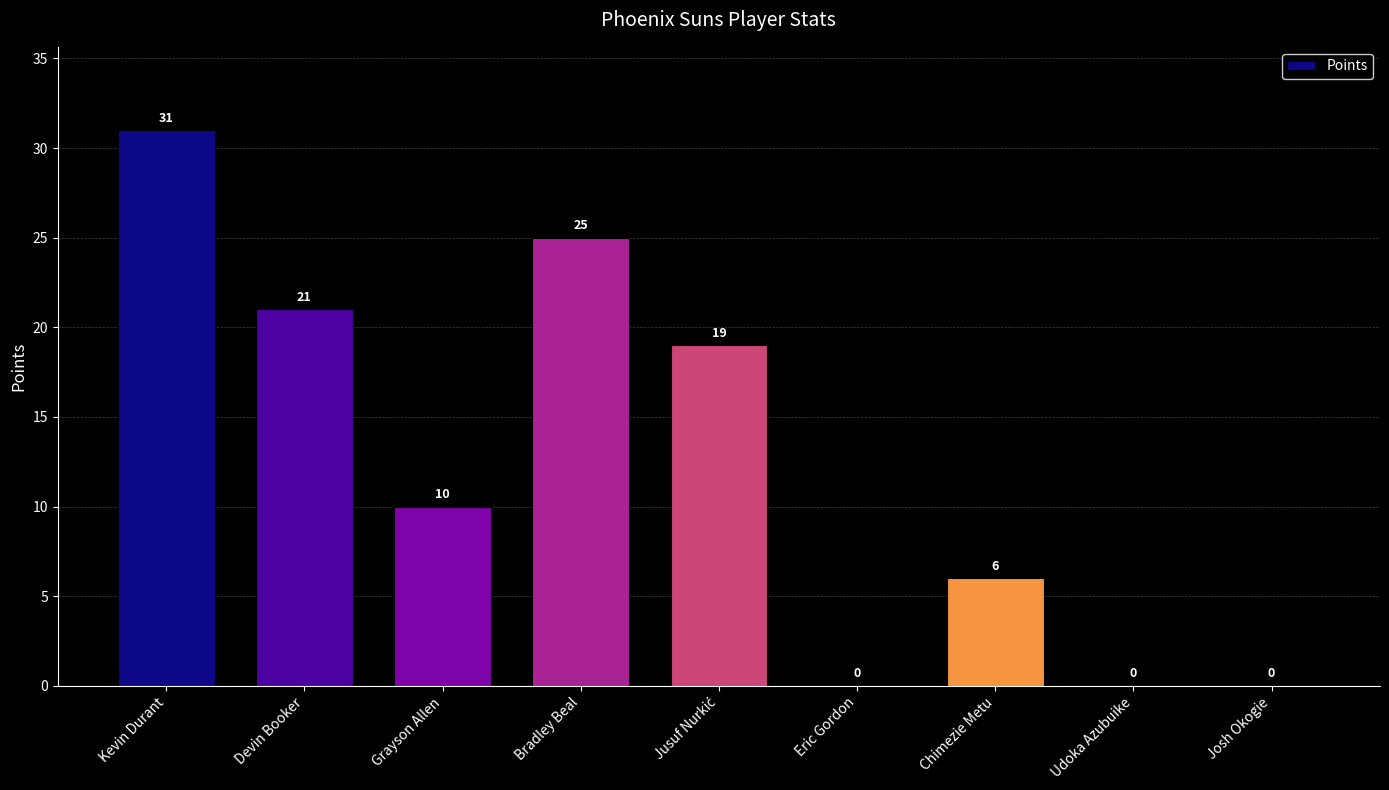

What is the average value?

12